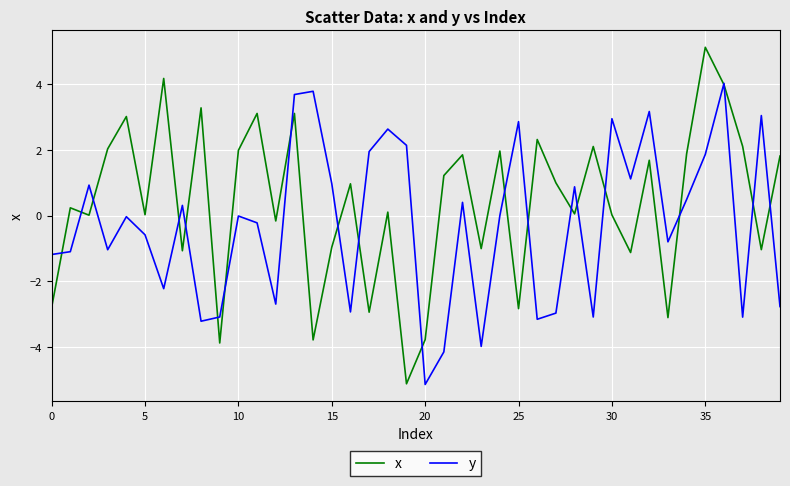

What is the difference between the maximum and second lowest values in the x series?

9.0